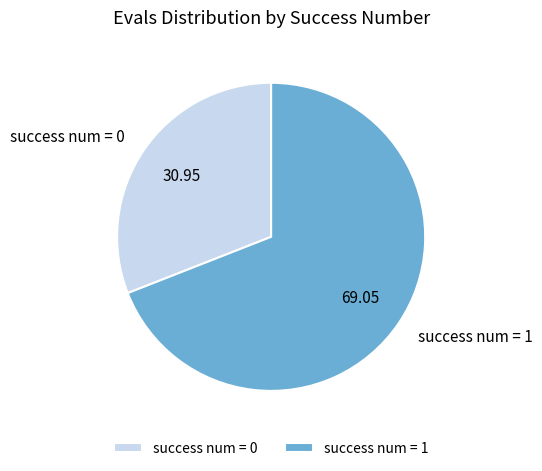

What is the largest slice in the pie chart?

success num = 1